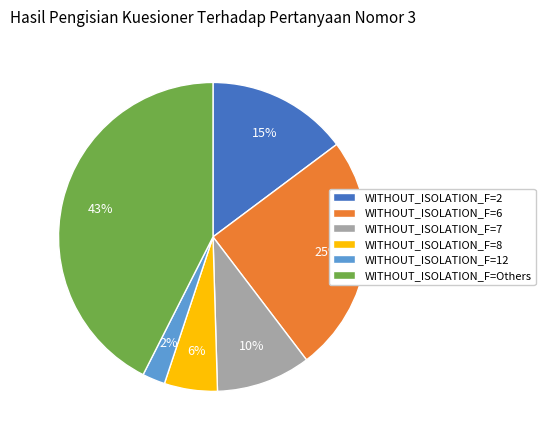

Rank the categories by value from highest to lowest.

WITHOUT_ISOLATION_F=Others, WITHOUT_ISOLATION_F=6, WITHOUT_ISOLATION_F=2, WITHOUT_ISOLATION_F=7, WITHOUT_ISOLATION_F=8, WITHOUT_ISOLATION_F=12